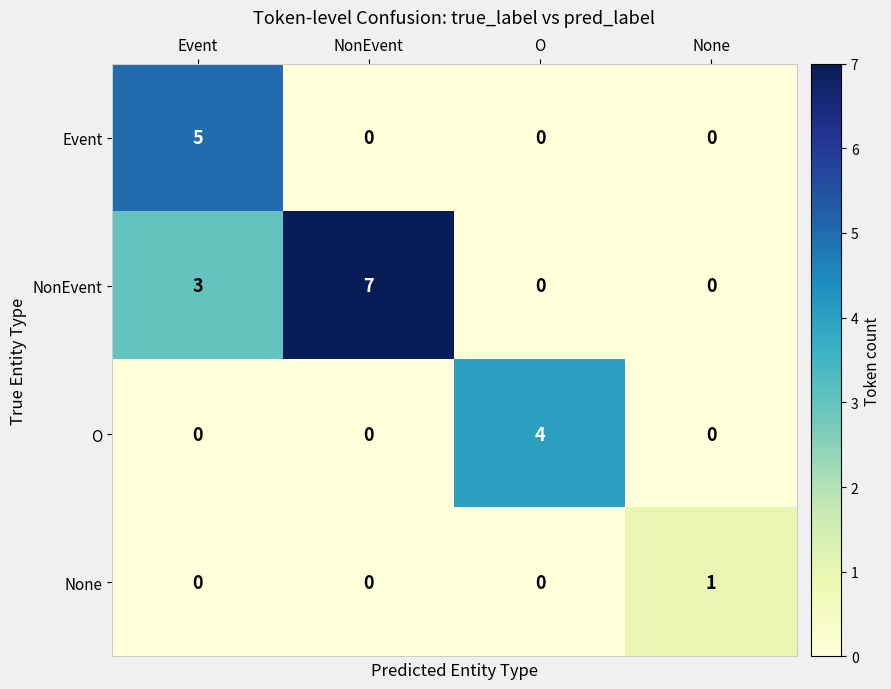

True or false: O has a value of 3 at O.

False